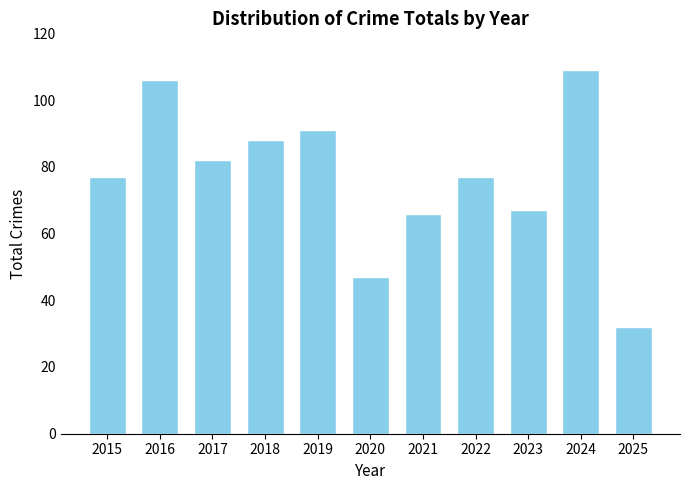

What is the difference between the maximum and minimum values?

77